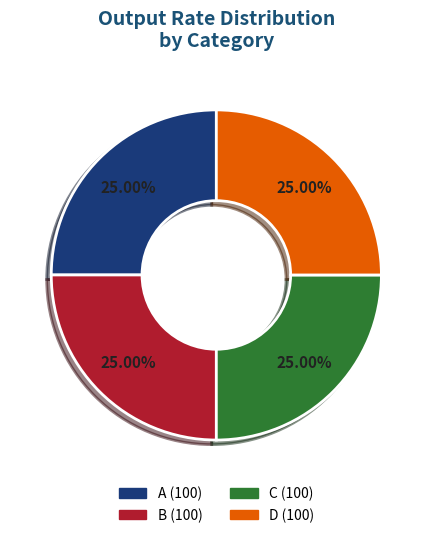

To the nearest percent, what is the combined percentage of C and B?

50%